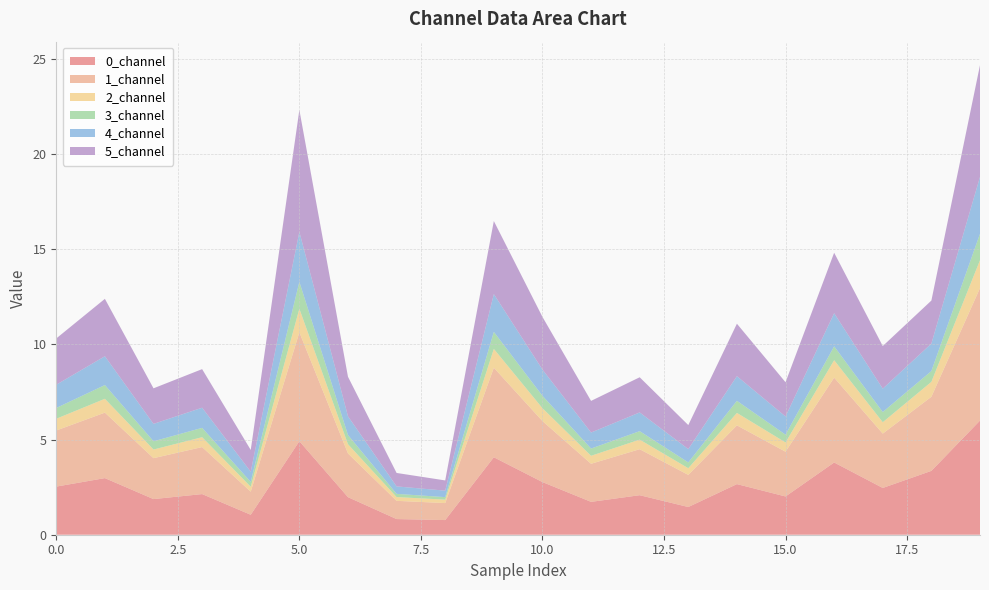

Reading right to left, extract all data points from this chart.

0_channel: 6.0	3.4	2.5	3.8	2.0	2.7	1.5	2.1	1.7	2.8	4.1	0.8	0.8	2.0	4.9	1.0	2.1	1.9	3.0	2.5
1_channel: 7.0	3.9	2.9	4.5	2.4	3.1	1.7	2.4	2.0	3.2	4.7	0.9	1.0	2.3	5.7	1.2	2.5	2.1	3.4	2.9
2_channel: 1.5	0.8	0.6	0.9	0.5	0.7	0.4	0.5	0.4	0.7	1.0	0.2	0.2	0.5	1.2	0.3	0.5	0.5	0.7	0.6
3_channel: 1.4	0.6	0.5	0.7	0.4	0.6	0.3	0.4	0.4	0.6	0.9	0.1	0.2	0.5	1.4	0.3	0.5	0.4	0.7	0.6
4_channel: 3.0	1.4	1.2	1.7	1.0	1.3	0.7	1.0	0.8	1.4	2.0	0.3	0.4	1.0	2.6	0.5	1.1	0.9	1.5	1.2
5_channel: 5.9	2.3	2.2	3.2	1.8	2.8	1.3	1.8	1.7	2.8	3.8	0.5	0.7	2.1	6.4	1.1	2.0	1.9	3.0	2.4